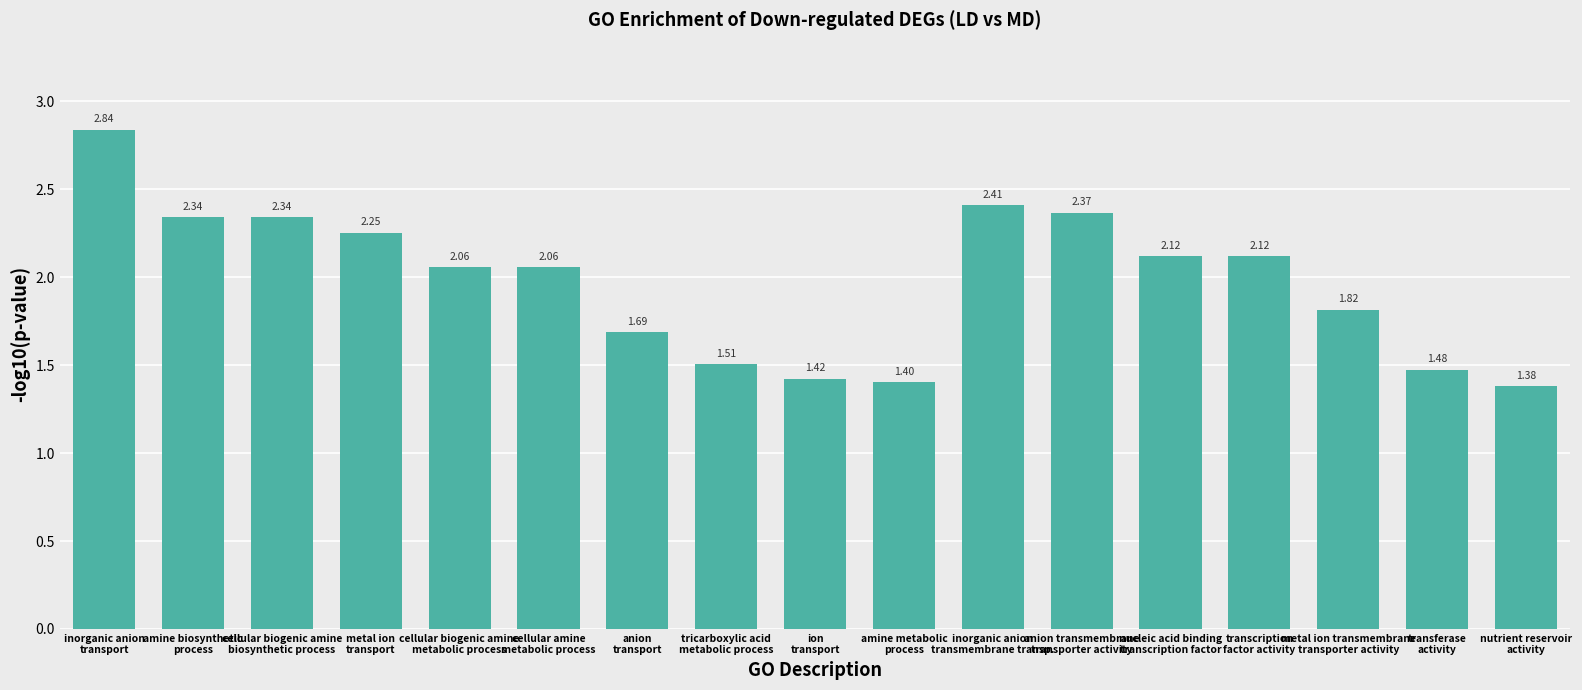

How many data points does each series have?

17